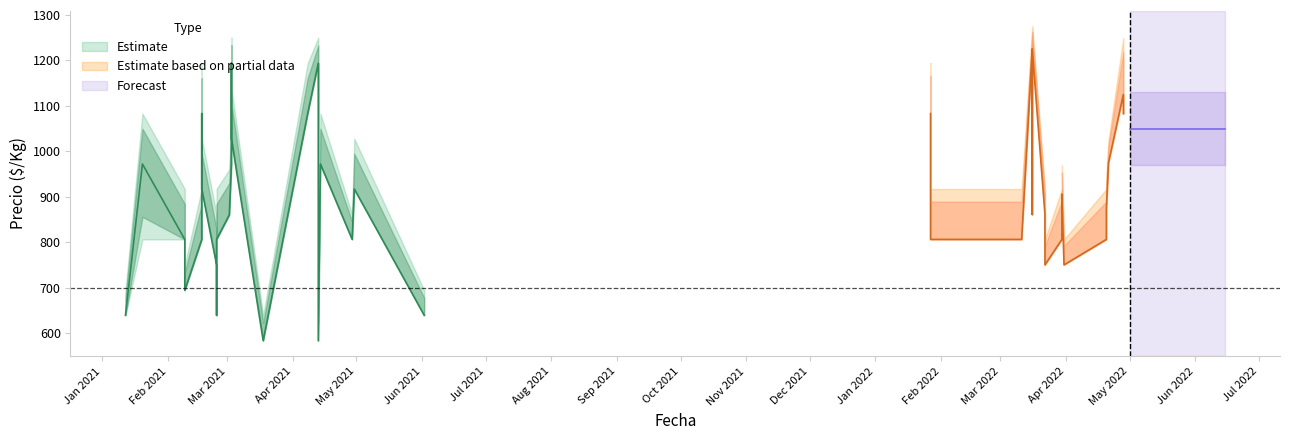

What is the maximum value for Precio maximo?

1275